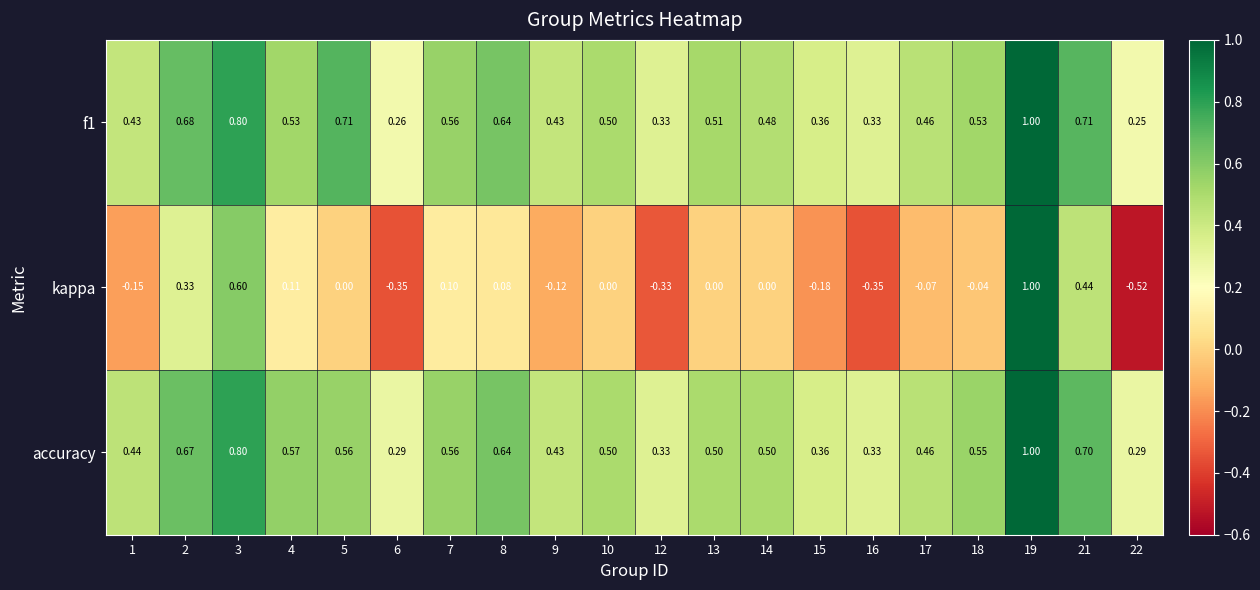

At which category is the sum across all series the highest?

19